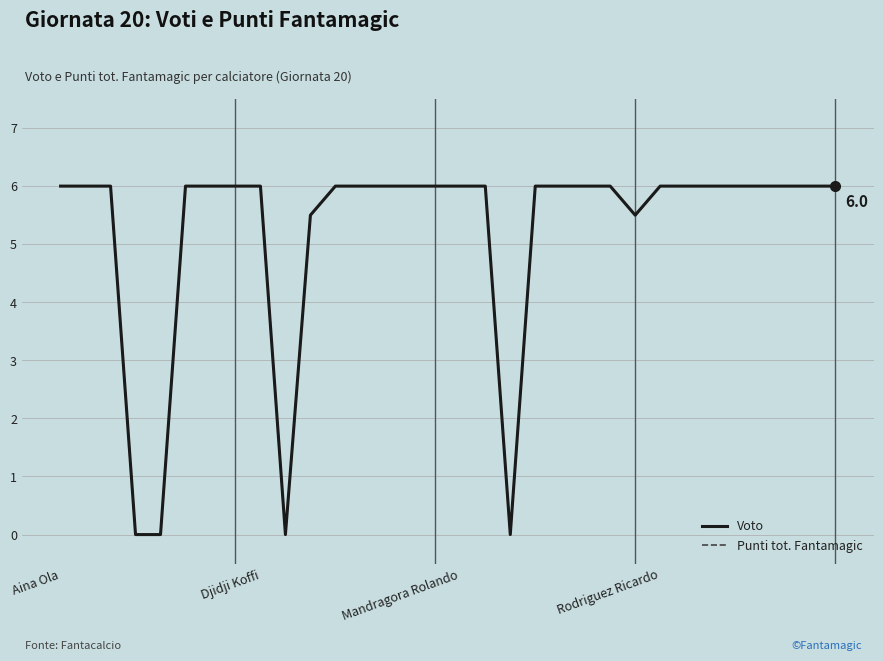

Is this an area chart (filled region under the line)?

No